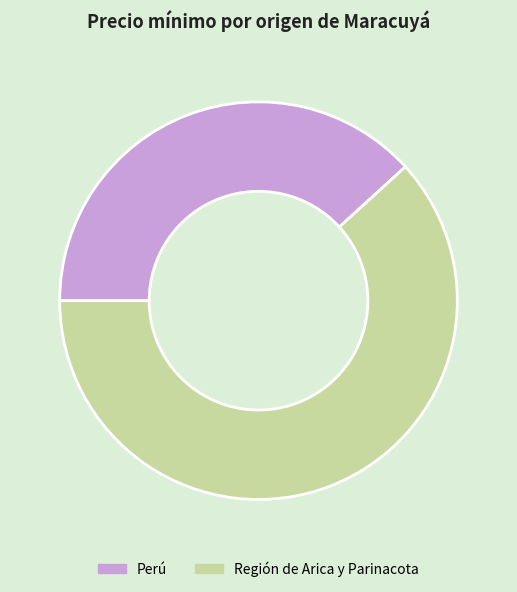

Do Región de Arica y Parinacota and Perú together represent more than half of the pie?

Yes